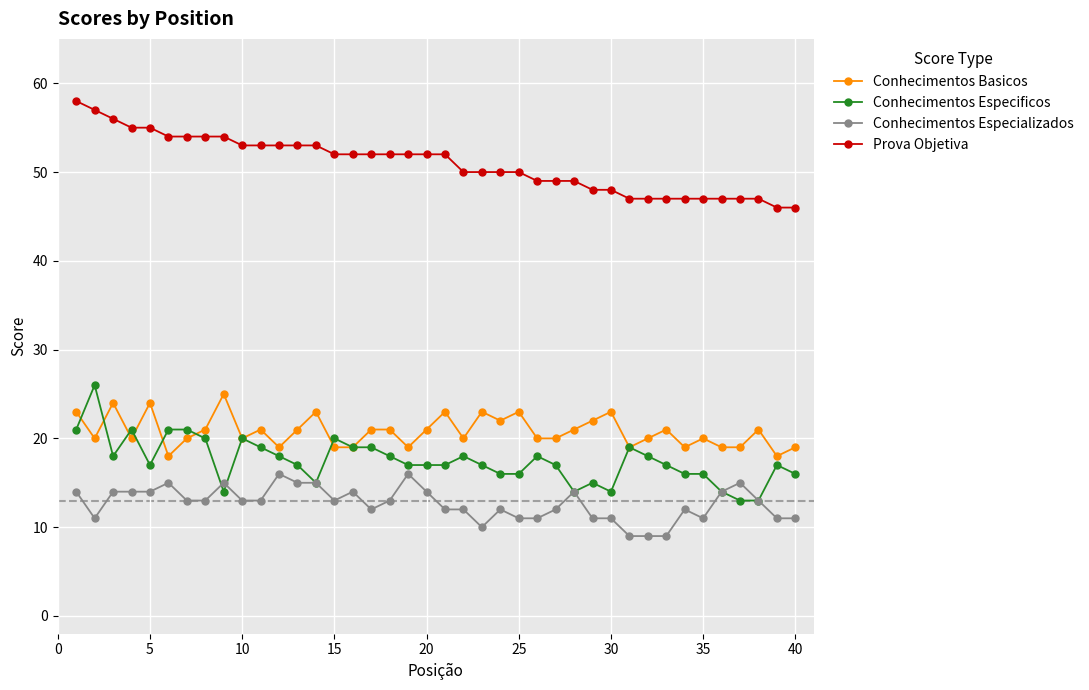

True or false: Conhecimentos Especificos and Prova Objetiva intersect in this chart.

False